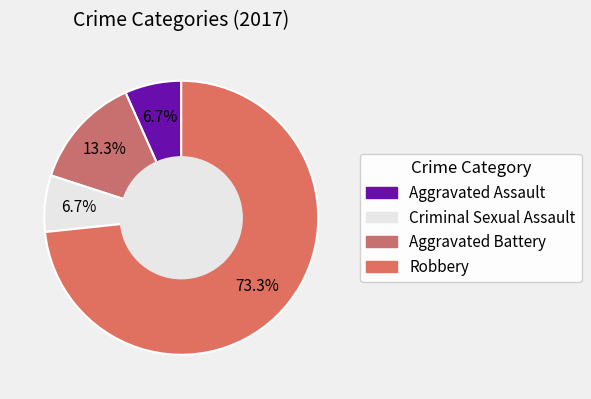

How many slices are in this pie chart?

4